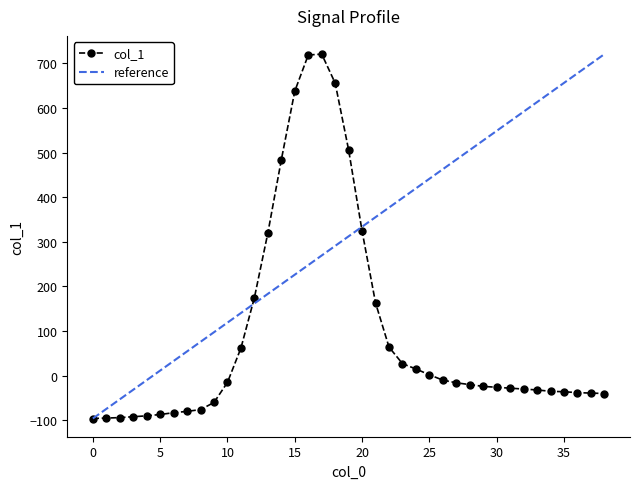

Which series has the largest total across all categories?

reference